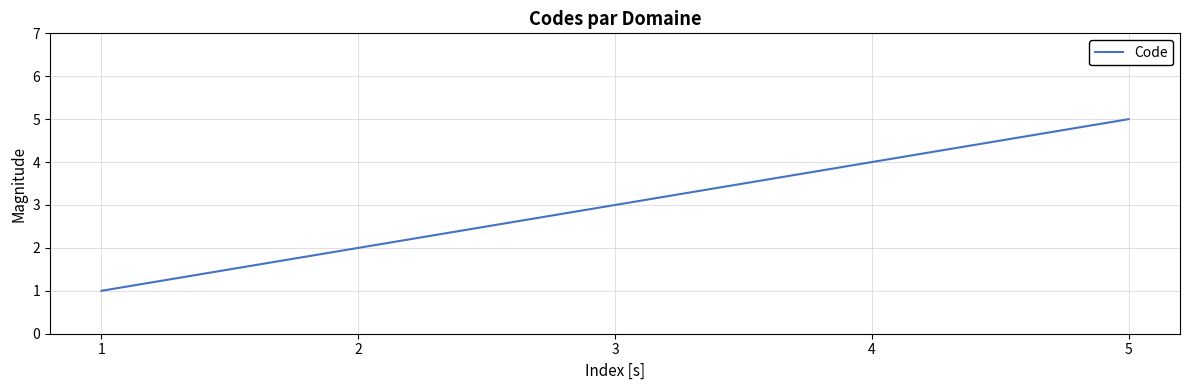

What is the difference between the maximum and second lowest values?

3